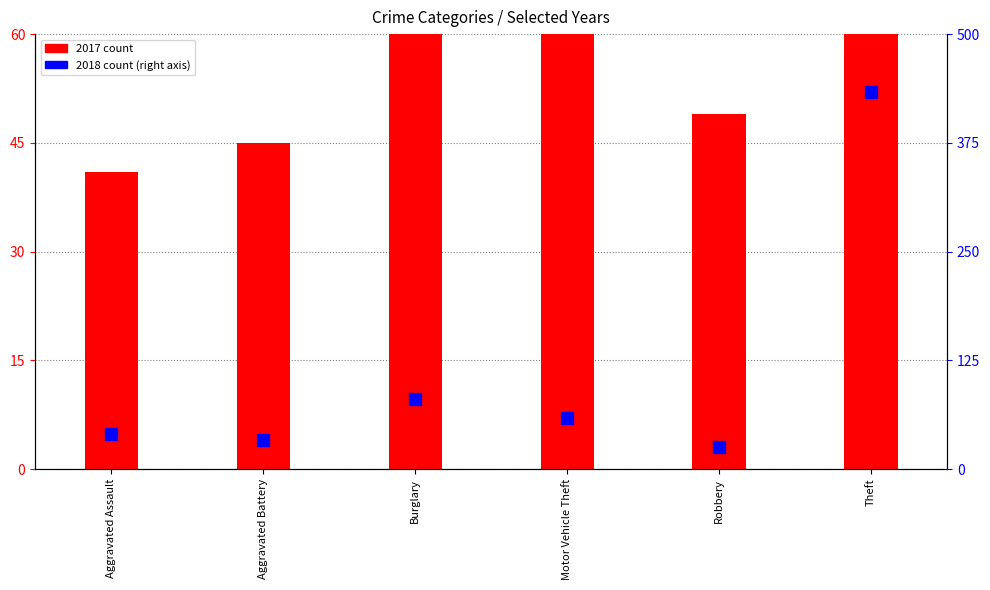

Which series has the largest total across all categories?

2017 count